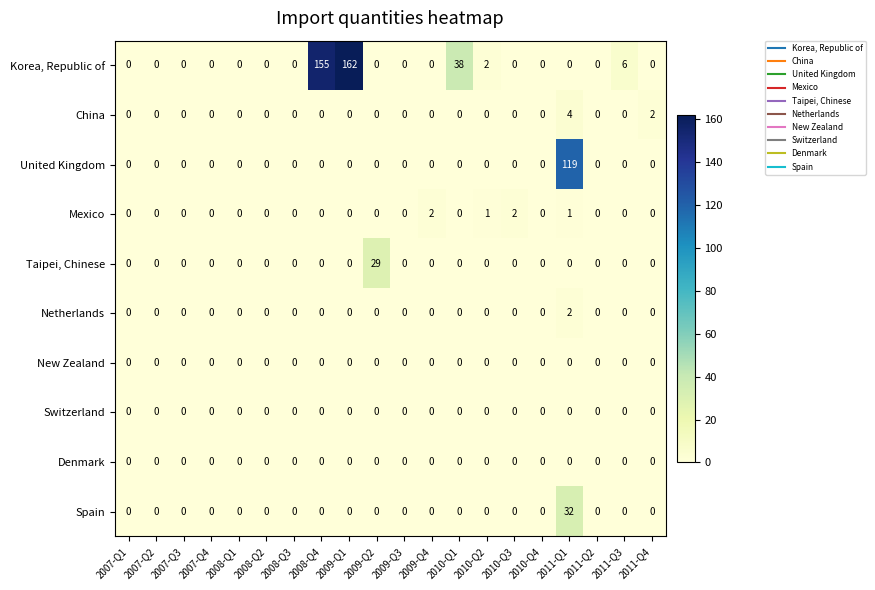

The Netherlands series shows 1 at 2009-Q3. True or false?

False